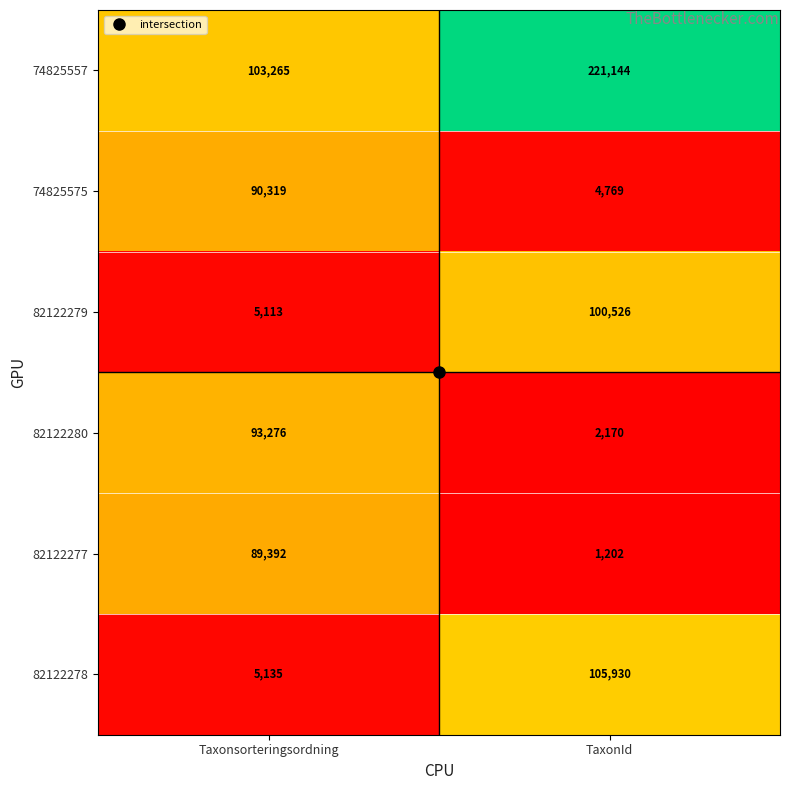

Is the value of 74825575 at Taxonsorteringsordning greater than the value of 82122280 at TaxonId?

Yes